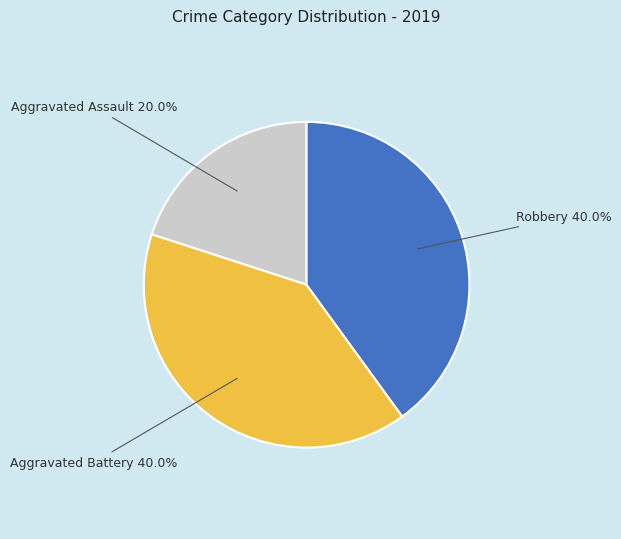

Is there a majority slice in this chart?

No